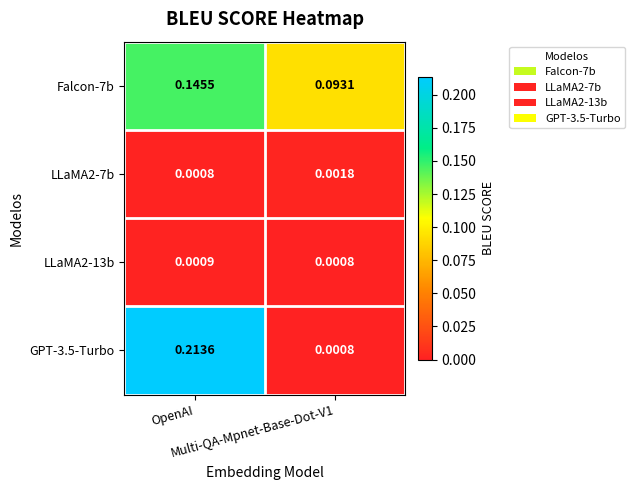

Reading right to left, what are all the values shown in this chart?

Falcon-7b: Multi-QA-Mpnet-Base-Dot-V1=0.1	OpenAI=0.1
LLaMA2-7b: Multi-QA-Mpnet-Base-Dot-V1=0.0	OpenAI=0.0
LLaMA2-13b: Multi-QA-Mpnet-Base-Dot-V1=0.0	OpenAI=0.0
GPT-3.5-Turbo: Multi-QA-Mpnet-Base-Dot-V1=0.0	OpenAI=0.2